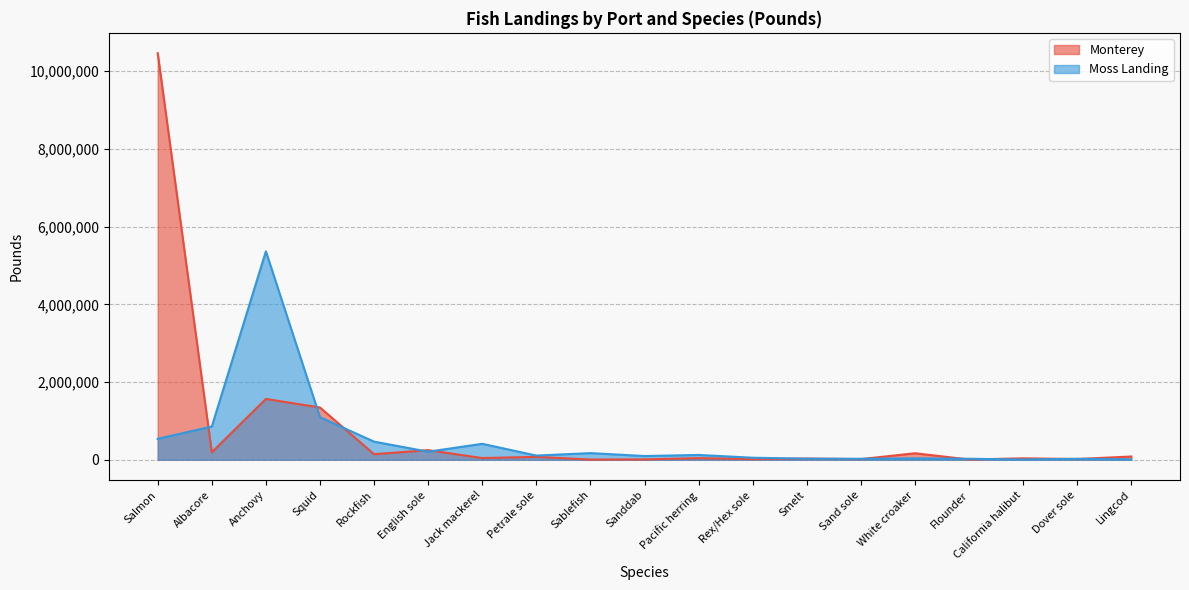

What are all the series names shown in the legend?

Monterey, Moss Landing